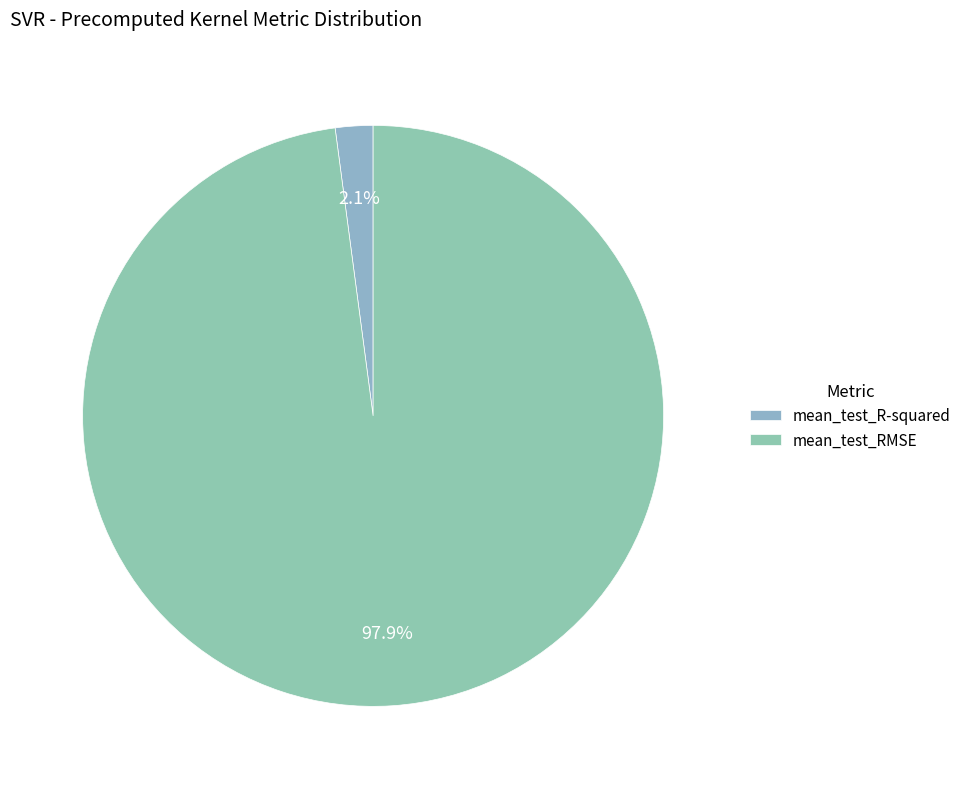

How many slices are in this pie chart?

2